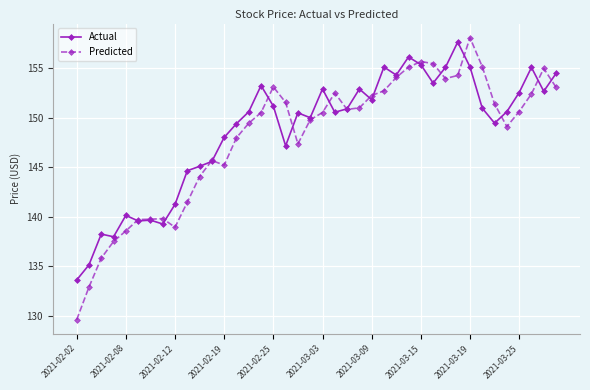

What are all the series names shown in the legend?

Actual, Predicted